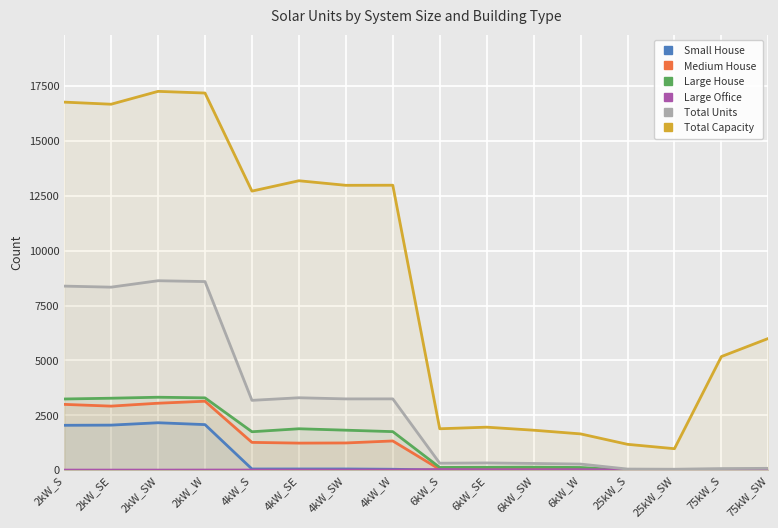

What is the value of the Total Capacity point at the 5th from the left?

12716